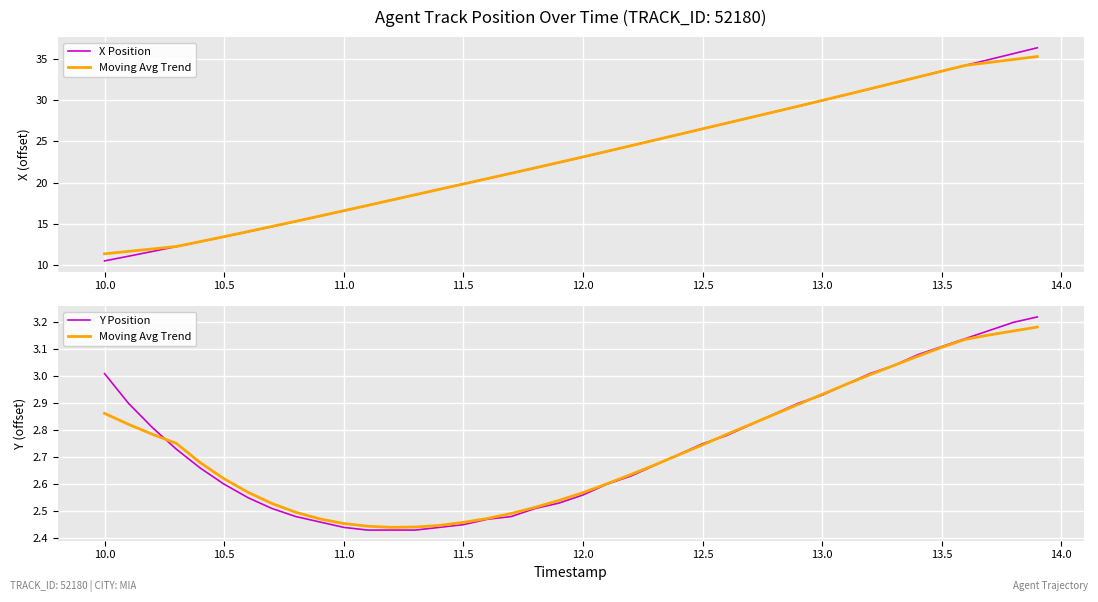

True or false: Moving Avg Trend and X Position cross at least once.

False